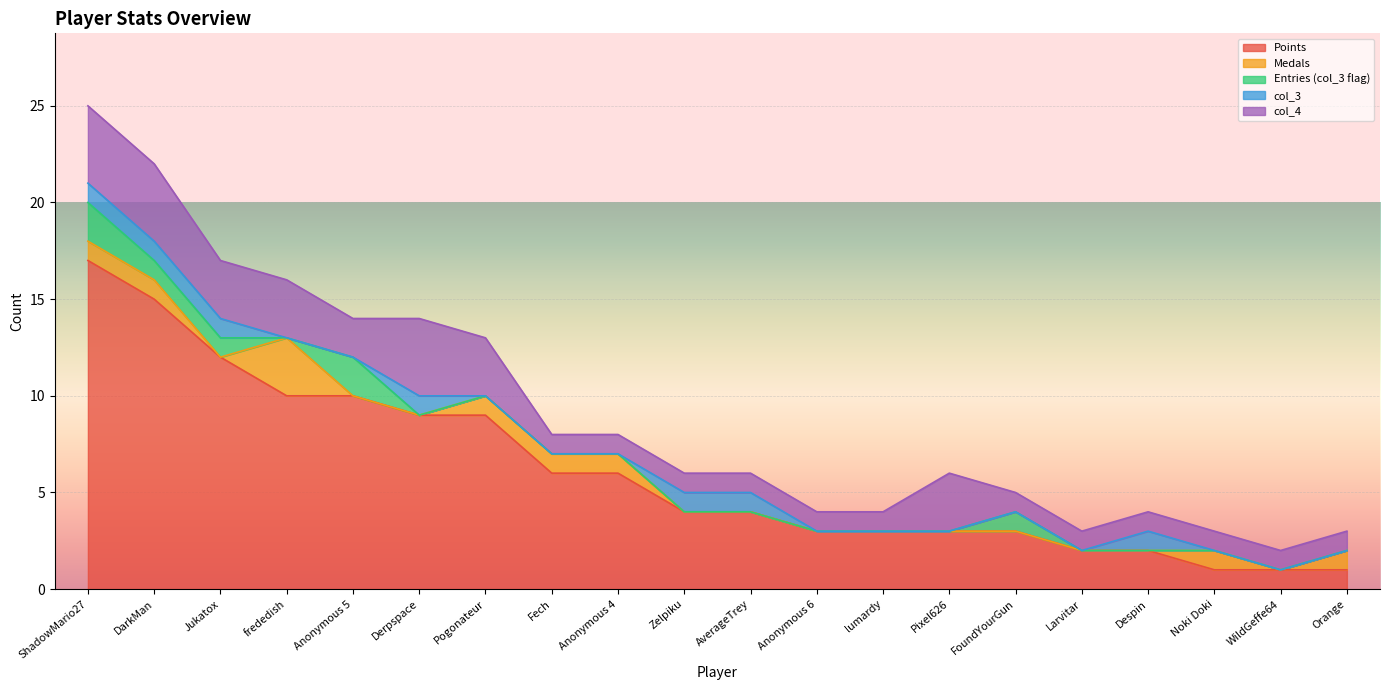

True or false: Points has a value of 2 at AverageTrey.

False